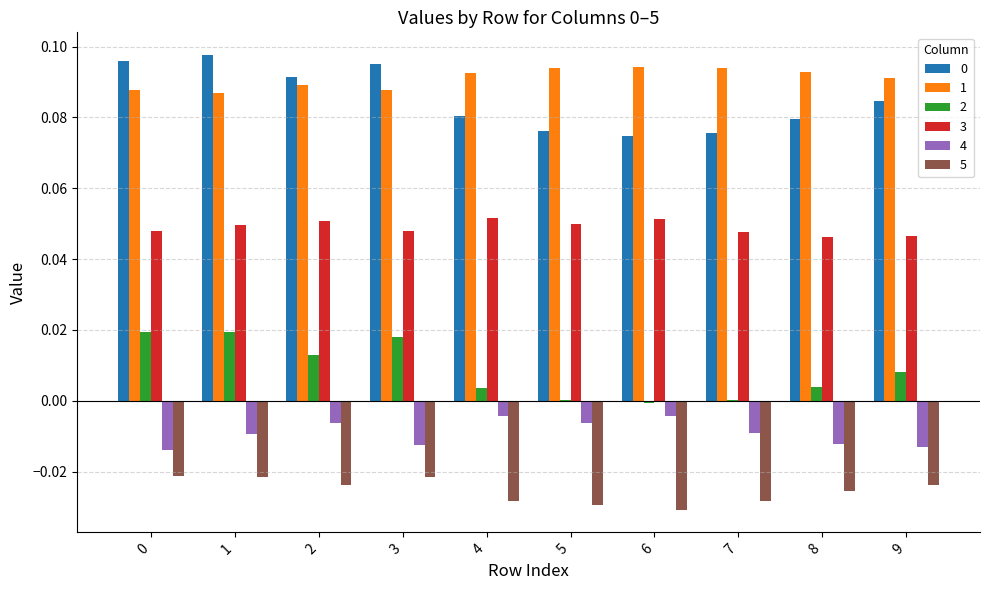

The 5 series shows -0.0 at 0. True or false?

True